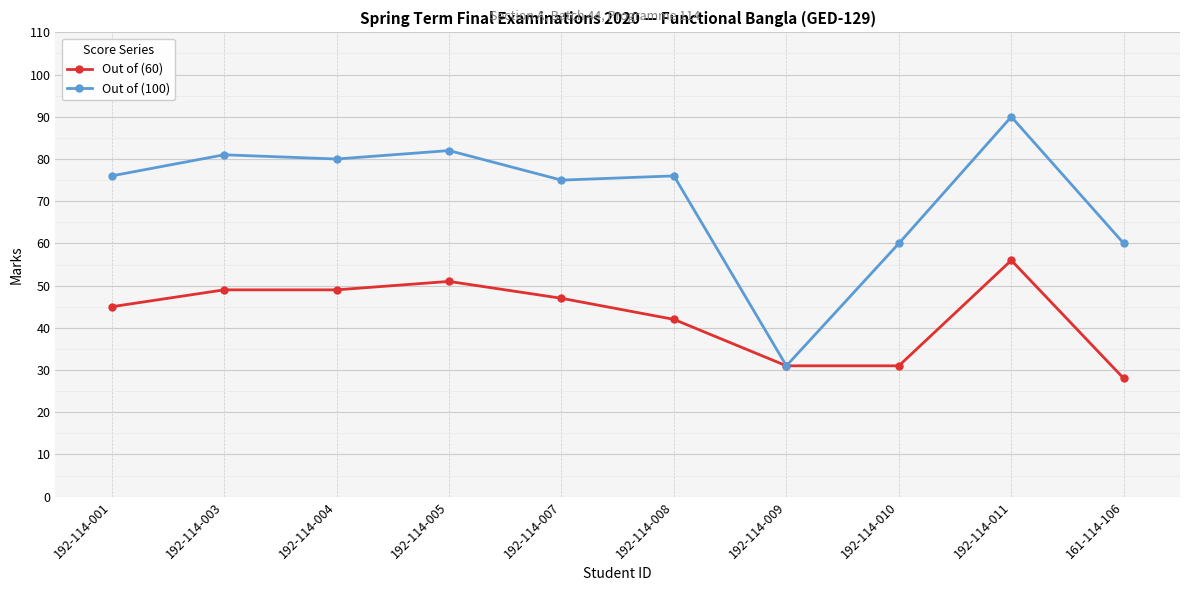

Rank the series by their average value, from lowest to highest.

Out of (60), Out of (100)